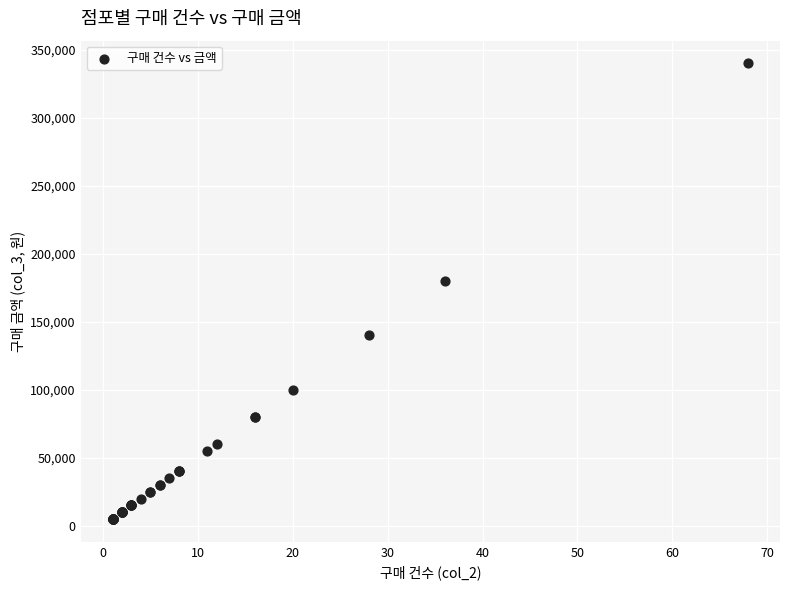

What Y value in the scatter plot is closest to 172500?

180000